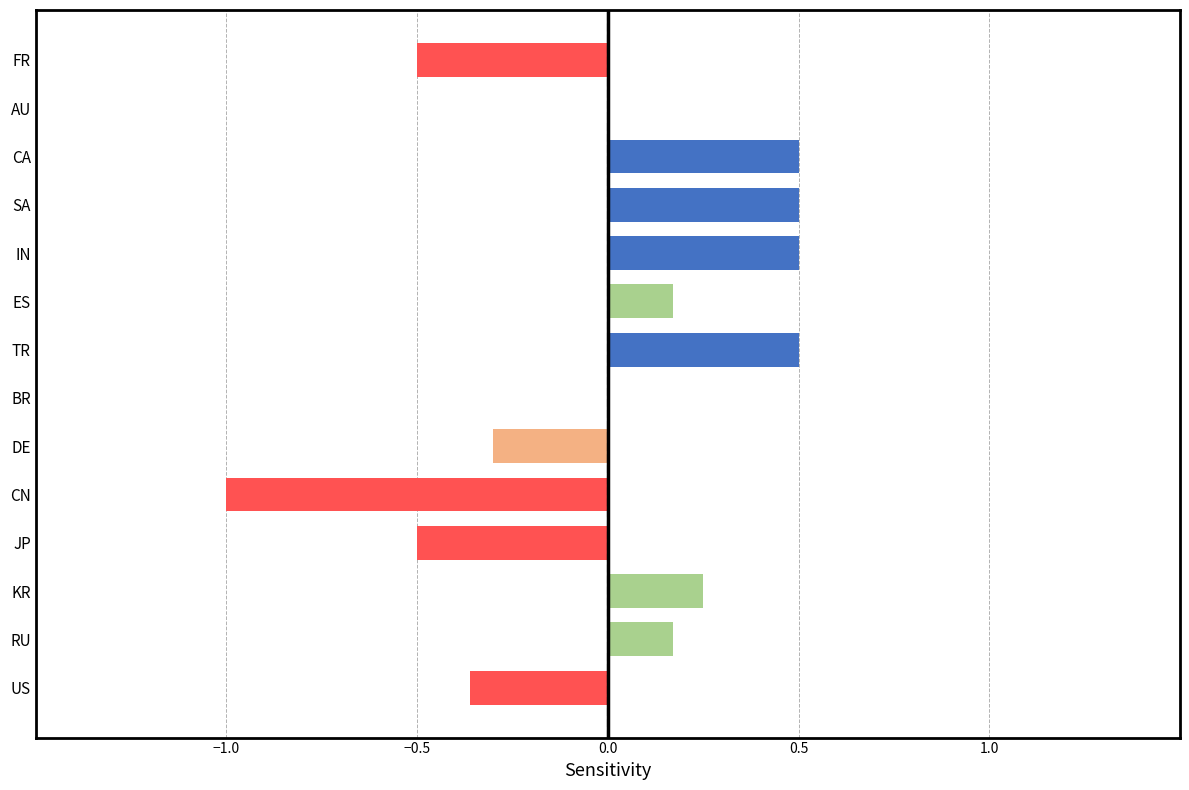

True or false: the data shows 0.2 at TR.

False